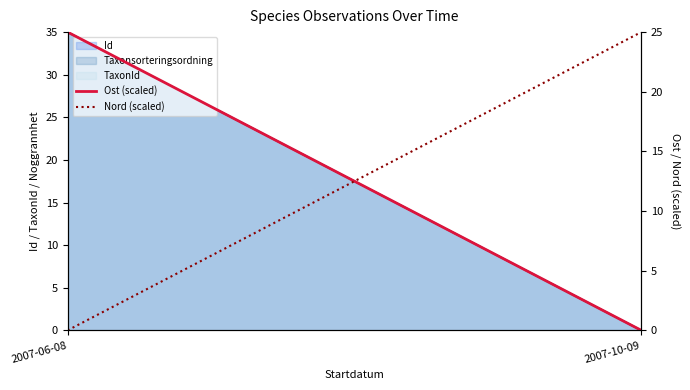

At which category does the chart reach its peak across all series?

2007-06-08